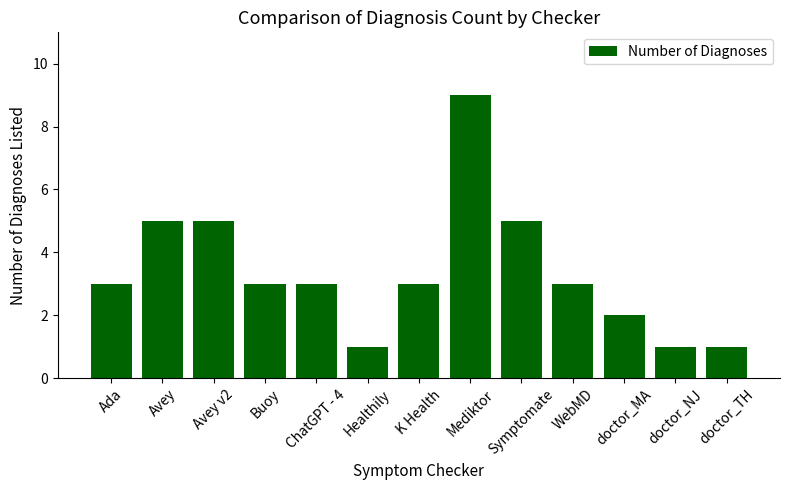

Count the number of categories in the chart.

13